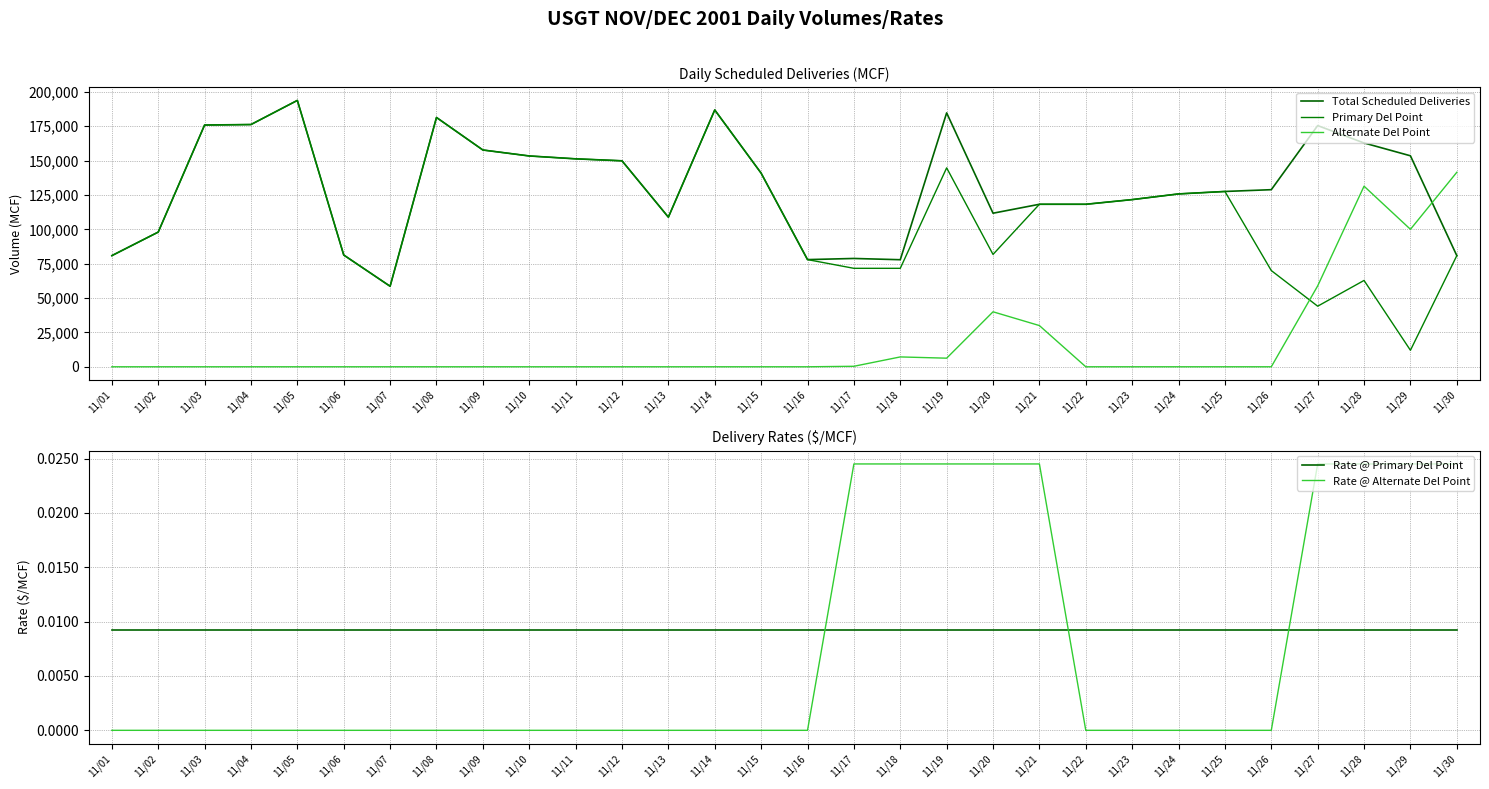

True or false: Rate @ Alternate Del Point and Alternate Del Point cross at least once.

False